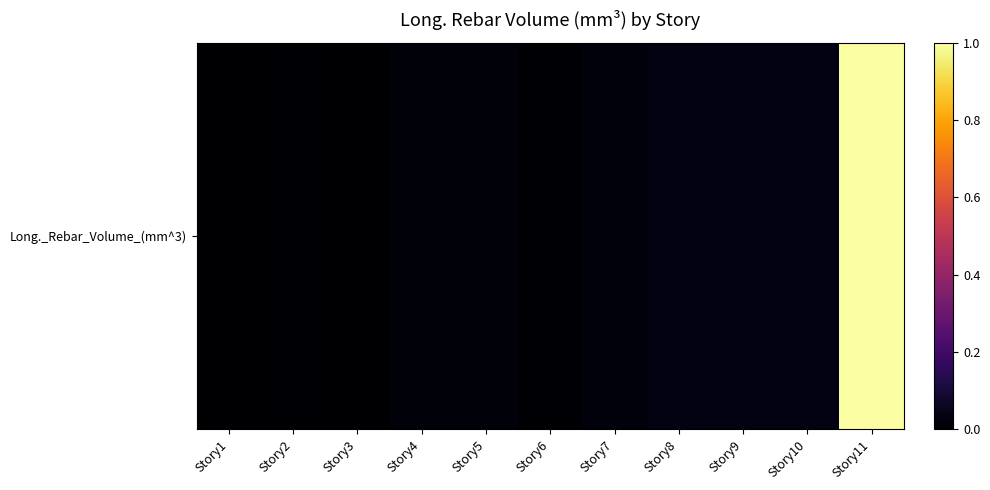

What is the maximum value shown in the chart?

1.0